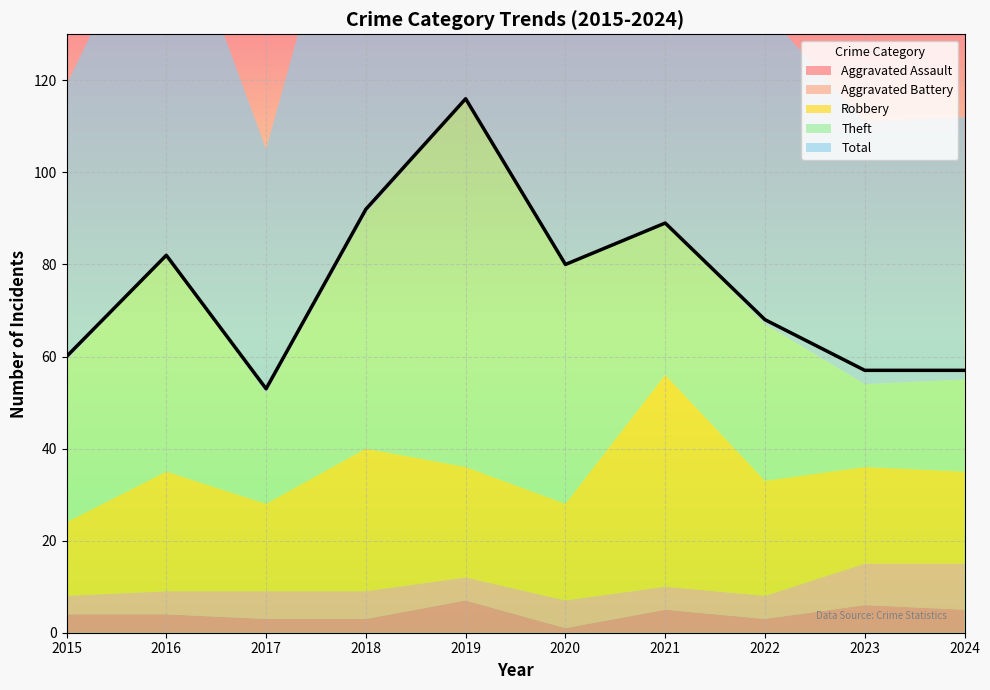

Reading left to right, extract all data points from this chart.

Aggravated Assault: 2015=4	2016=4	2017=3	2018=3	2019=7	2020=1	2021=5	2022=3	2023=6	2024=5
Aggravated Battery: 2015=4	2016=5	2017=6	2018=6	2019=5	2020=6	2021=5	2022=5	2023=9	2024=10
Robbery: 2015=16	2016=26	2017=19	2018=31	2019=24	2020=21	2021=46	2022=25	2023=21	2024=20
Theft: 2015=35	2016=47	2017=24	2018=51	2019=80	2020=52	2021=33	2022=34	2023=18	2024=20
Total: 2015=60	2016=82	2017=53	2018=92	2019=116	2020=80	2021=89	2022=68	2023=57	2024=57